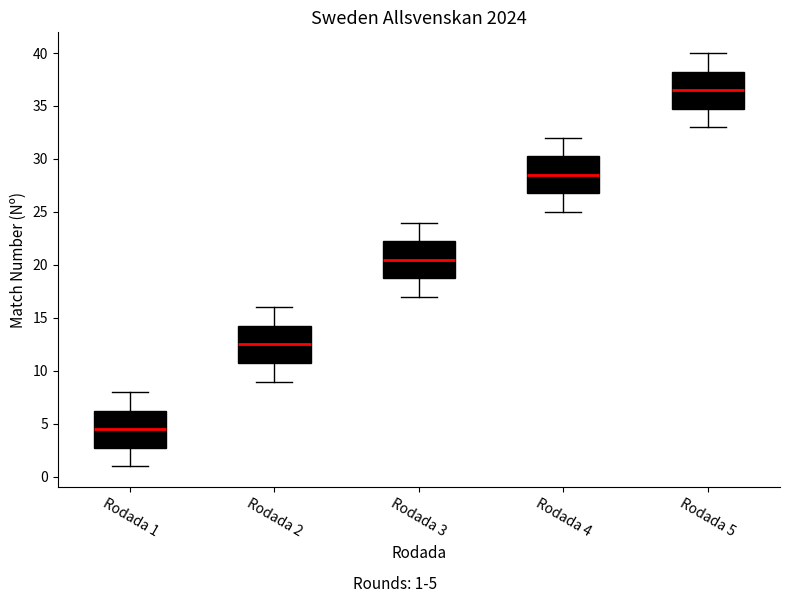

Which box has the lowest median line?

Rodada 1